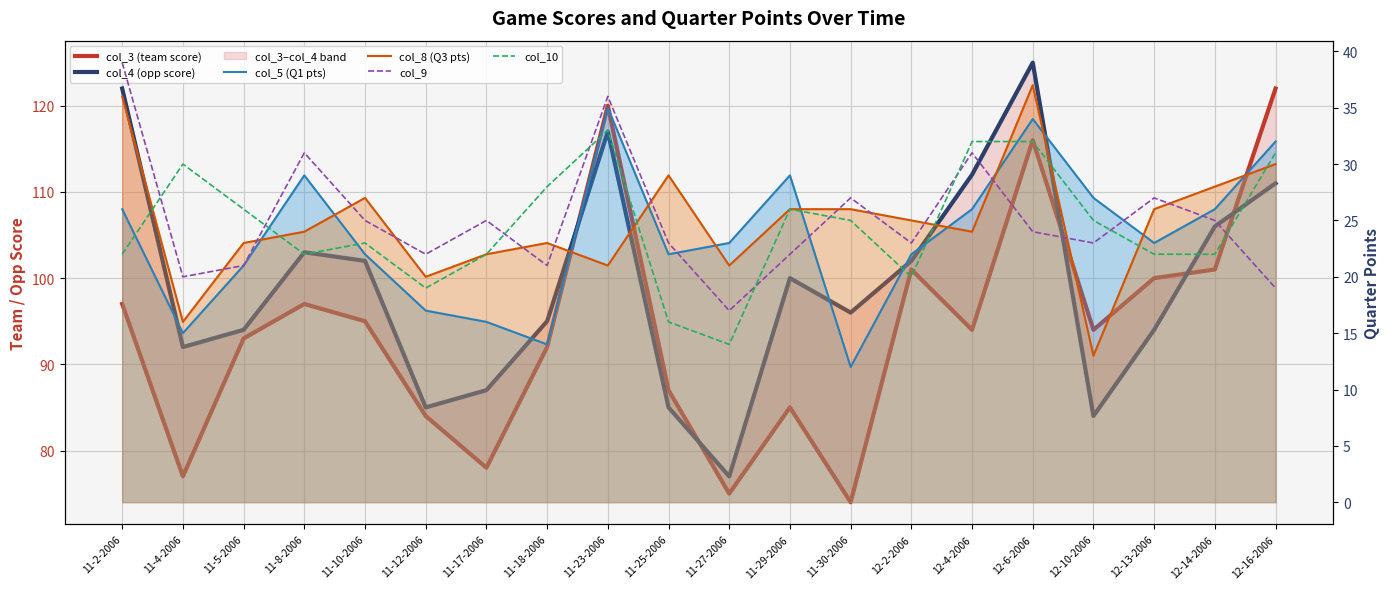

How many lines are shown in the chart?

6